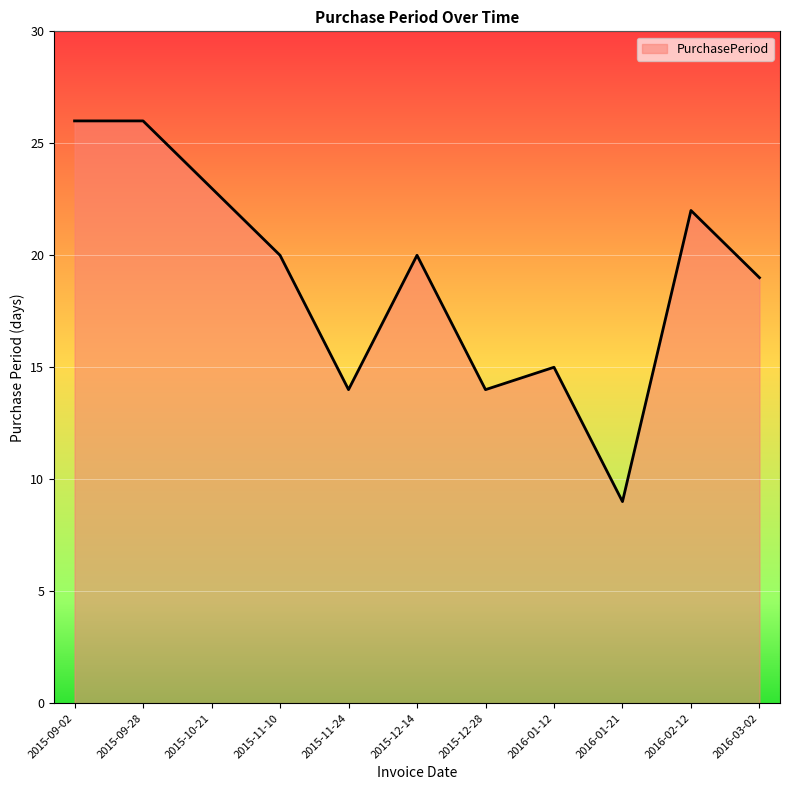

Is it true that the value at 2016-01-21 is 15?

False